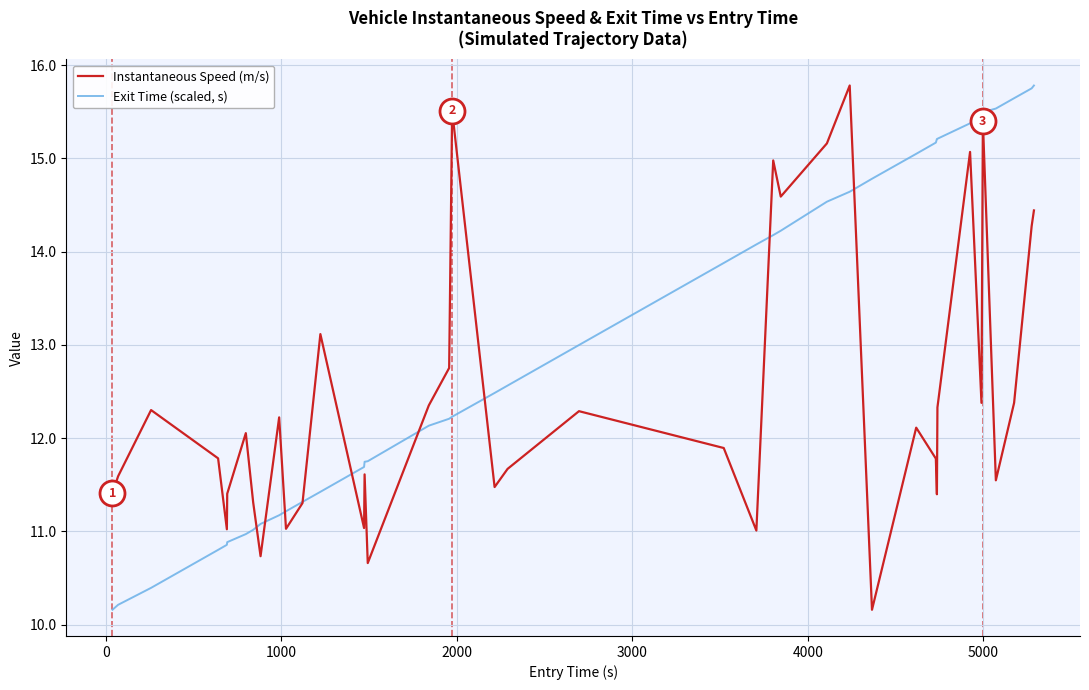

Which series has the largest total across all categories?

Exit Time (scaled, s)